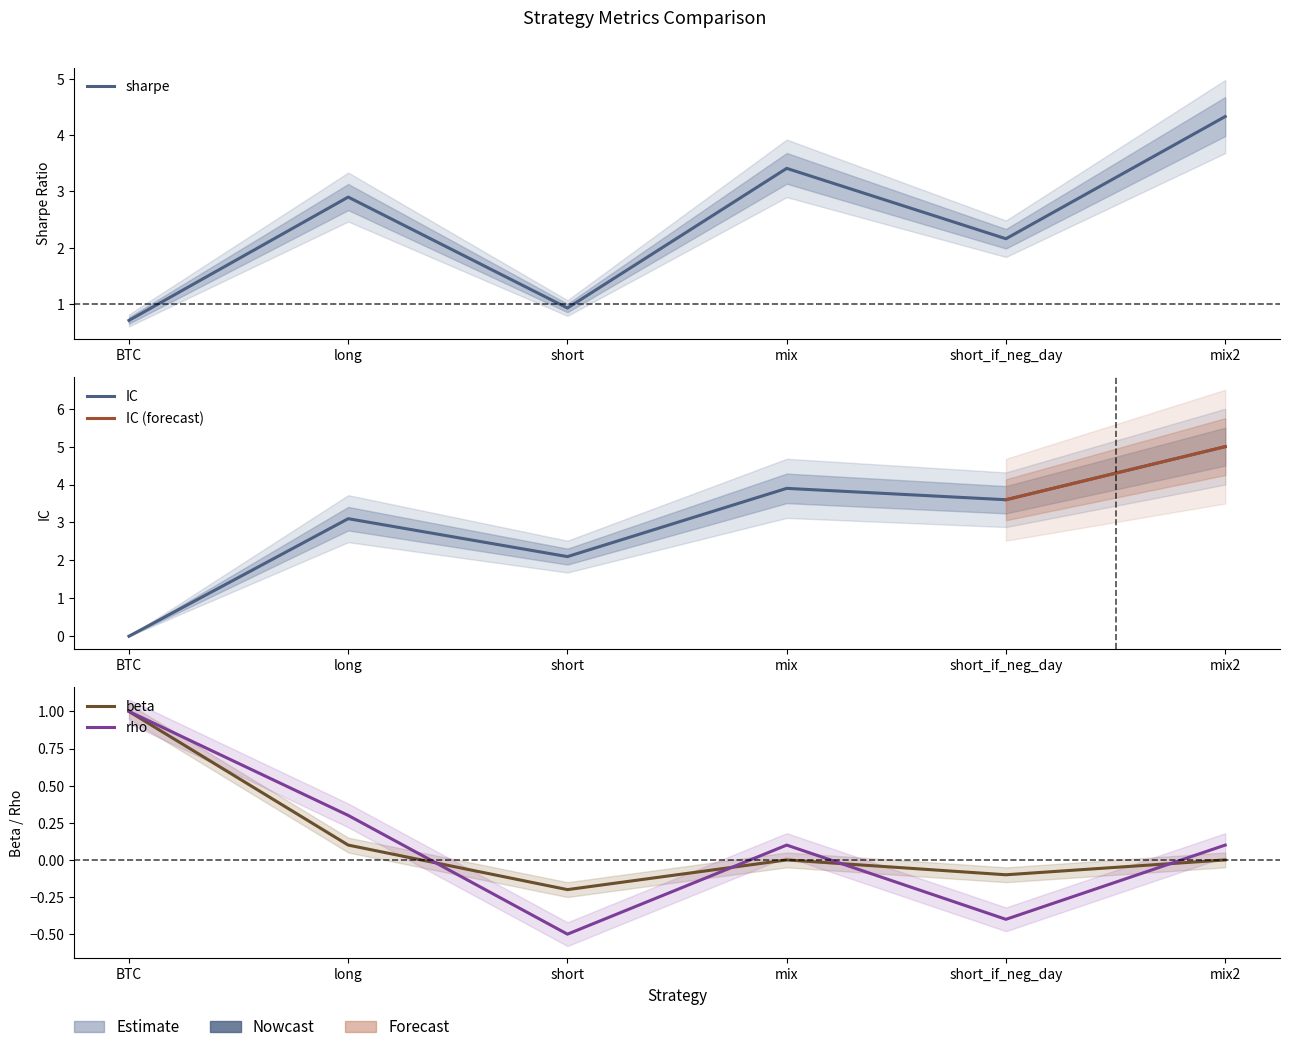

Reading right to left, list all the values displayed in this chart.

sharpe: 4.3	2.2	3.4	0.9	2.9	0.7
IC: 5.0	3.6	3.9	2.1	3.1	0.0
beta: 0.0	-0.1	0.0	-0.2	0.1	1.0
rho: 0.1	-0.4	0.1	-0.5	0.3	1.0